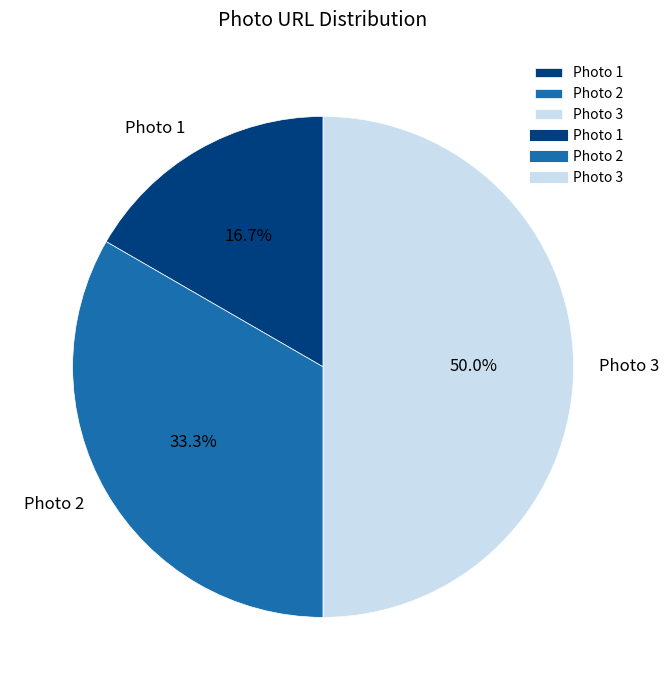

The Photo 2 slice represents 33% of the pie. True or false?

True